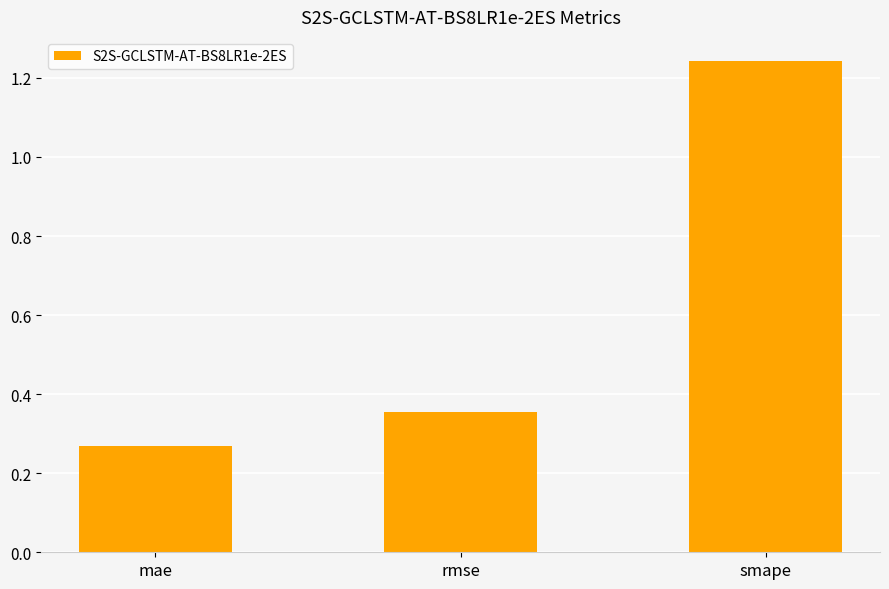

What position from the right is rmse?

2